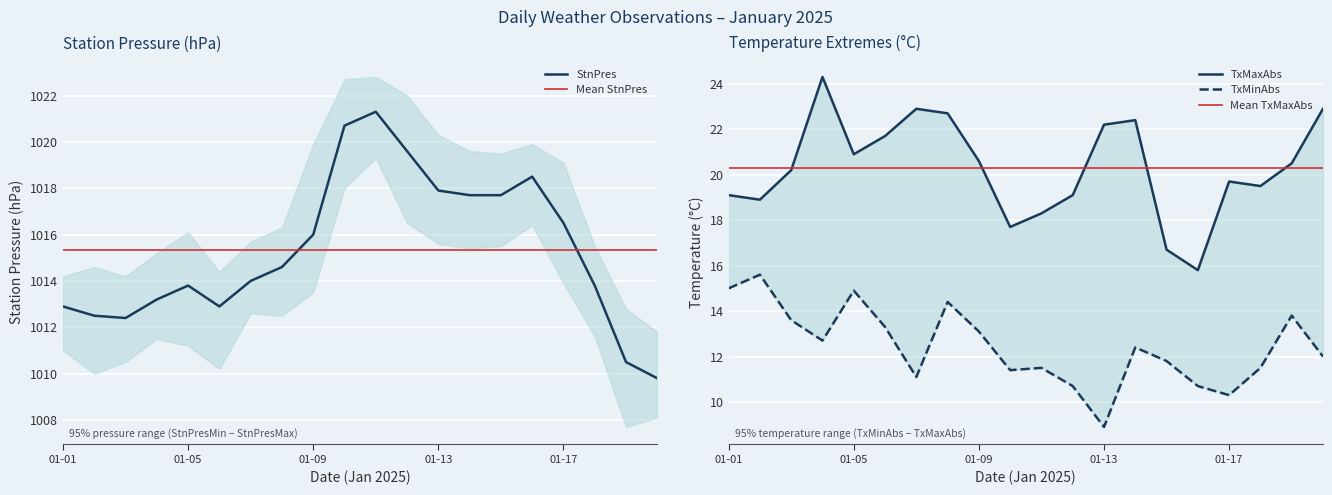

Is it true that StnPres equals 589.4 at 01-01?

False